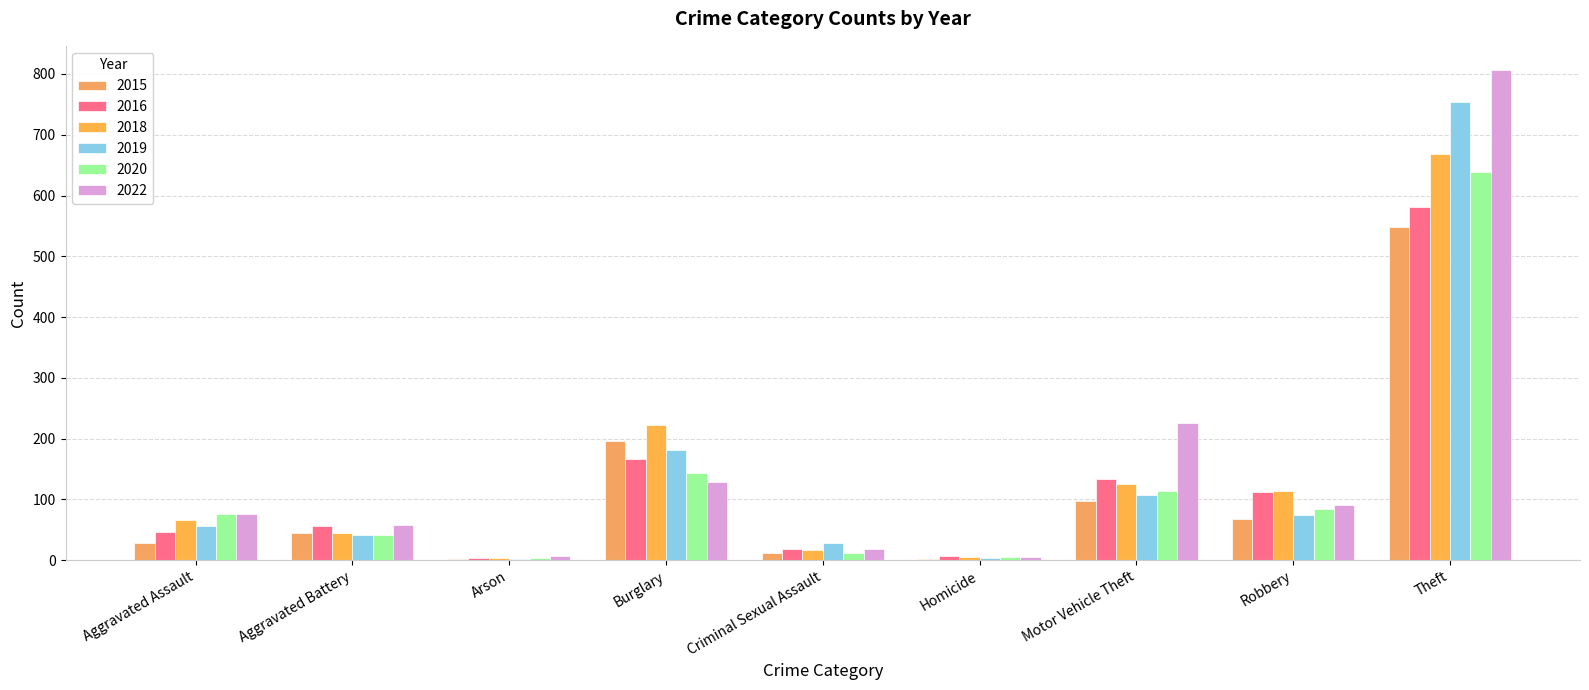

At how many categories does at least one series exceed 444?

1